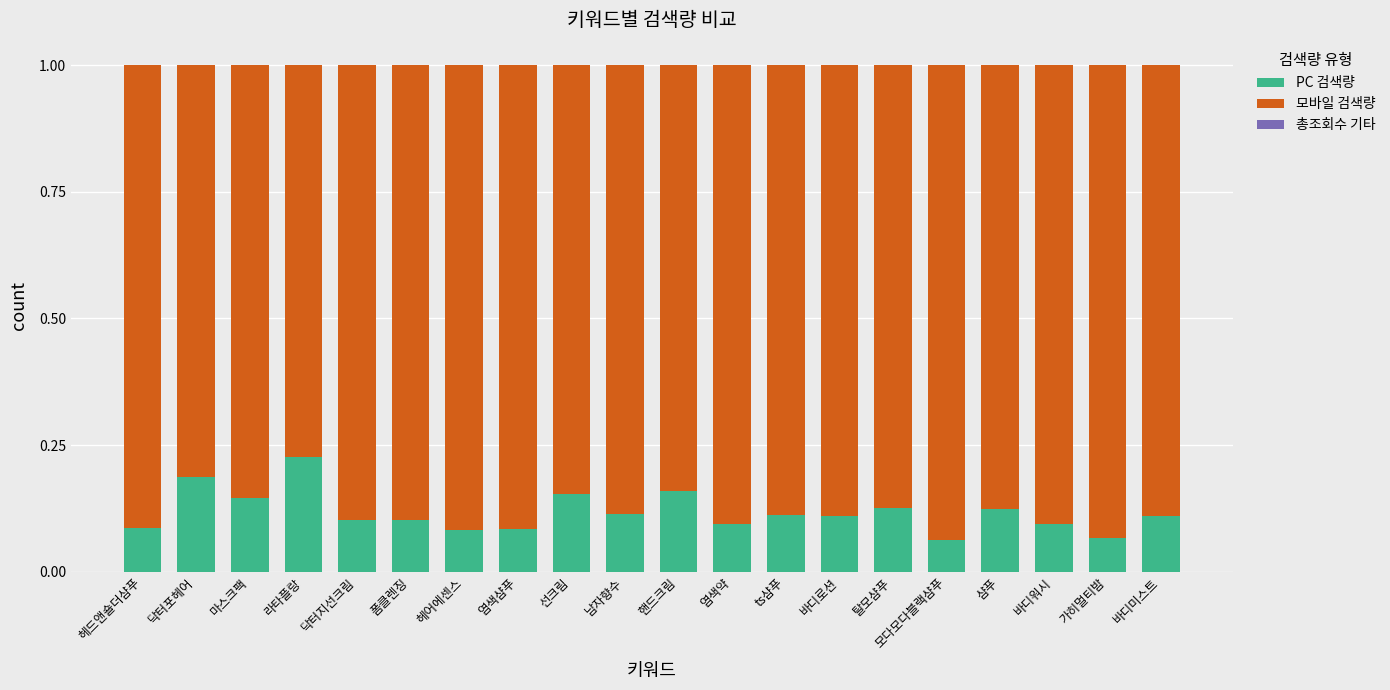

True or false: PC 검색량 has a value of 0.1 at 헤어에센스.

True